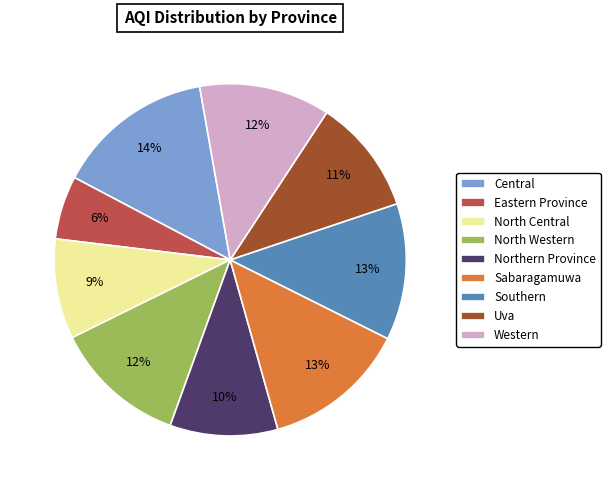

To the nearest percent, what is the difference between the North Central and Sabaragamuwa slice percentages?

4%